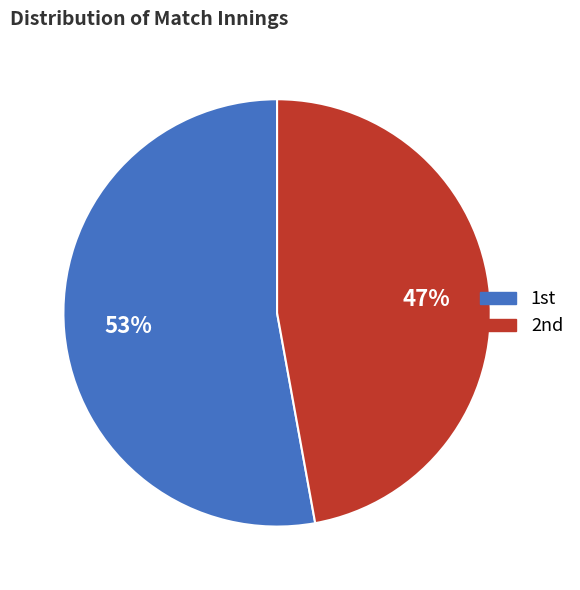

Count the number of slices in the pie.

2